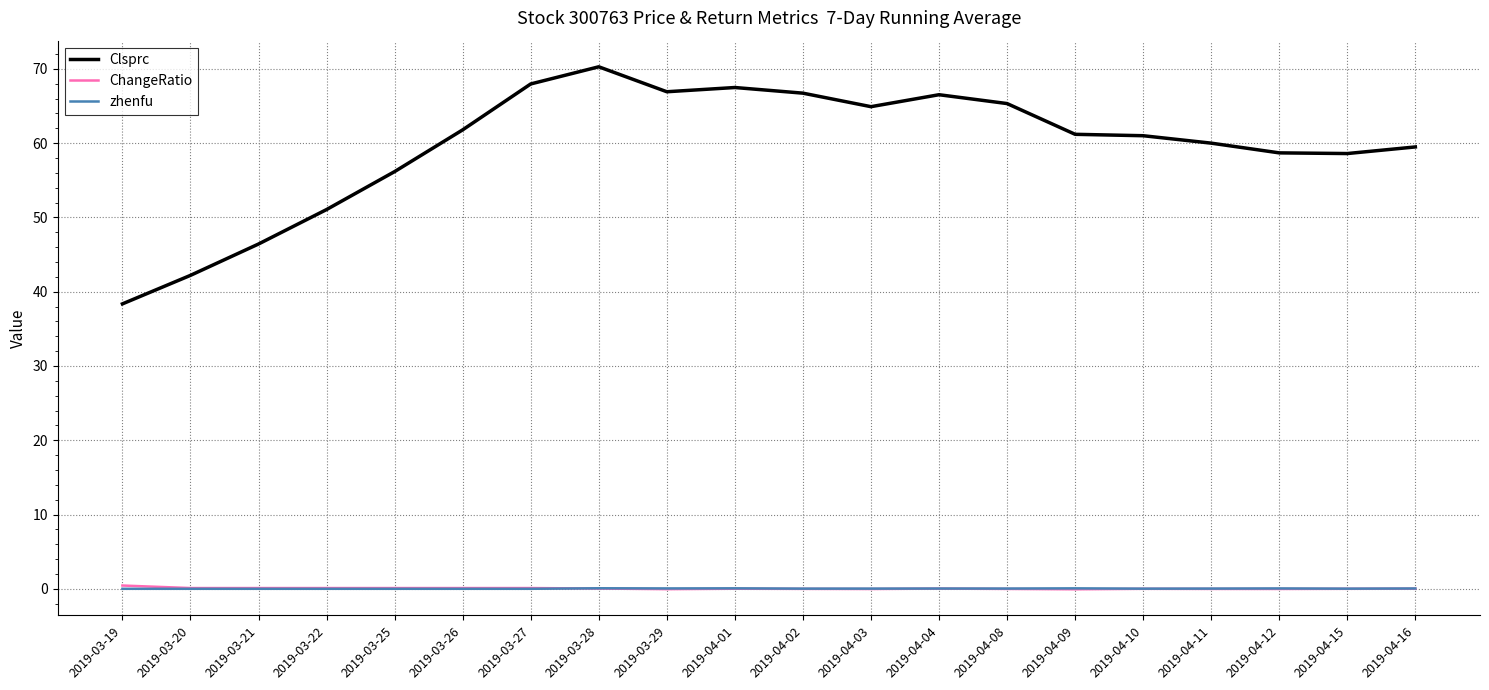

True or false: Clsprc and zhenfu cross at least once.

False